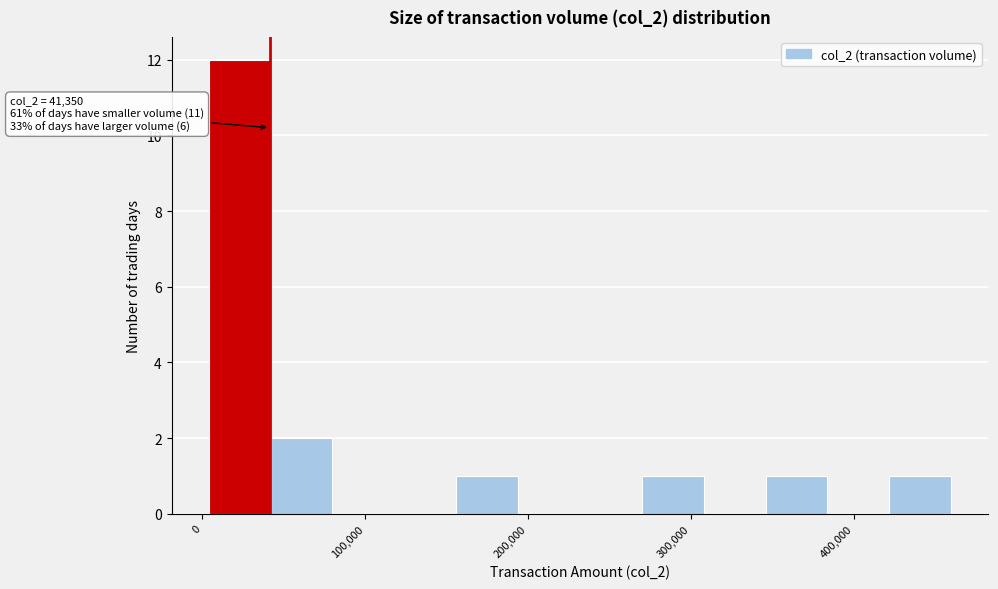

Read against the x-axis, roughly where is the centre of the tallest bar?

20000